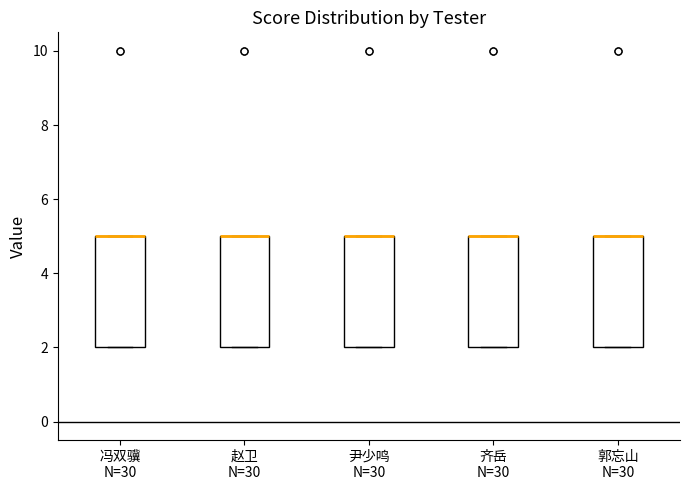

Where is the lower edge of the box for 冯双骥 N=30 on the y-axis? The values are not printed on the chart, so give them approximately, as read against the axis.

2